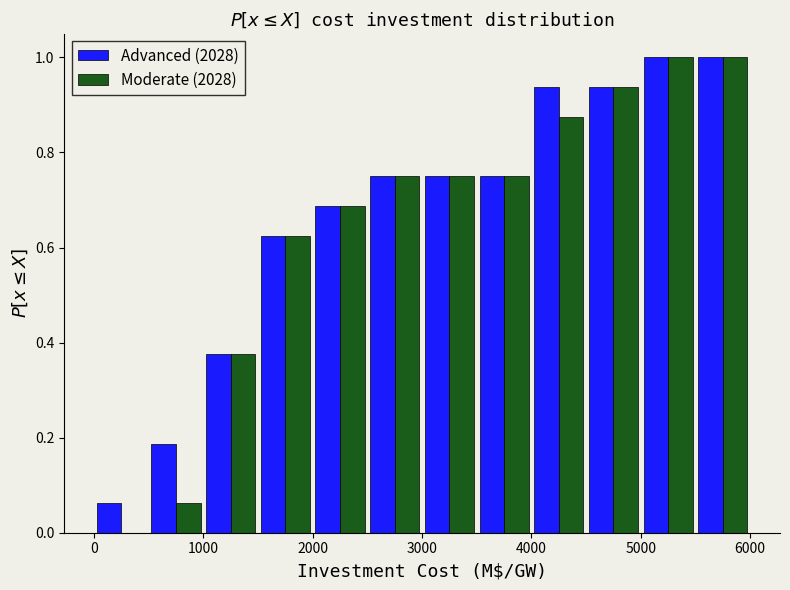

What is the height of the Moderate (2028) bar covering 3500 to 4000 on the x-axis? The values are not printed on the chart, so give them approximately, as read against the axis.

0.76